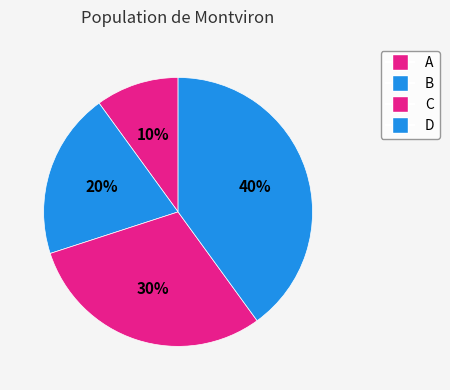

To the nearest percent, what is the combined percentage of C and A?

40%